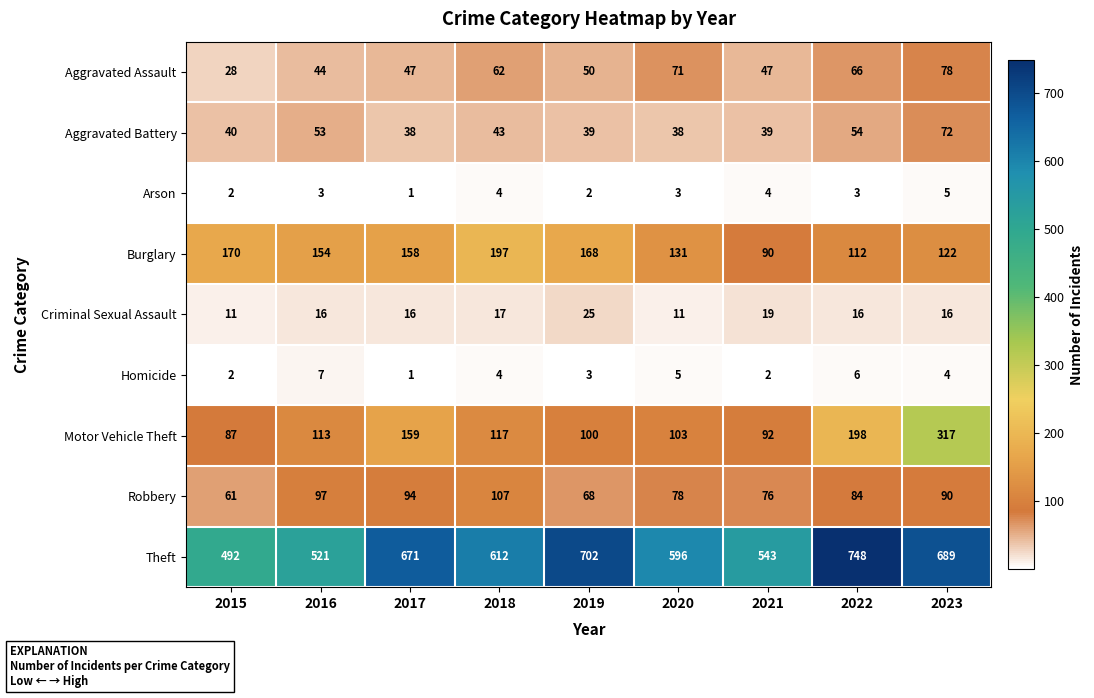

Which series changed the most between 2016 and 2019?

Theft